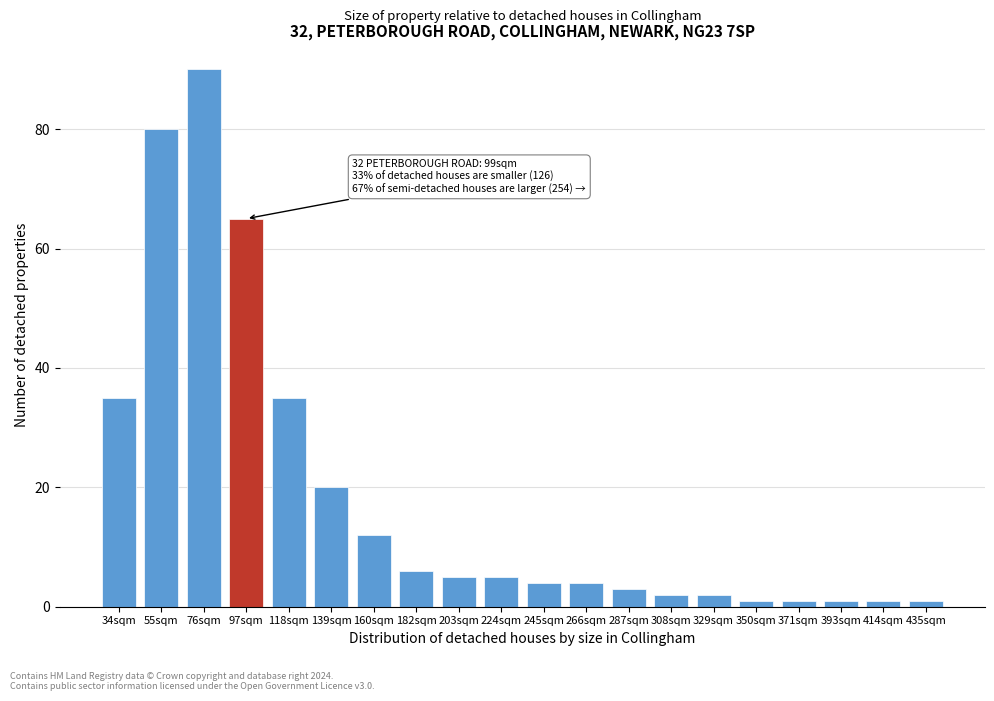

Reading left to right, what are all the values shown in this chart?

35	80	90	65	35	20	12	6	5	5	4	4	3	2	2	1	1	1	1	1